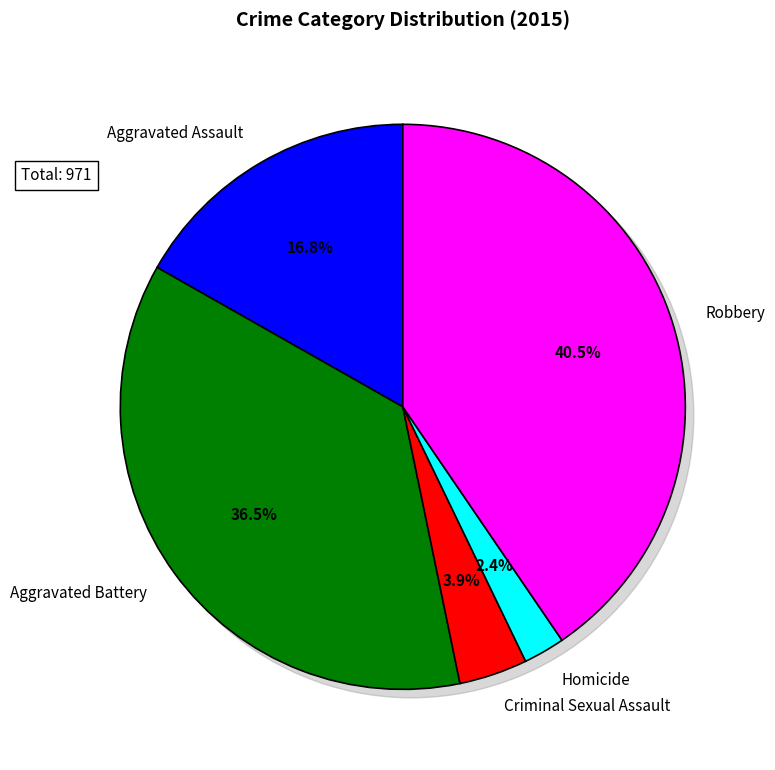

Which category has the biggest portion of the pie?

Robbery